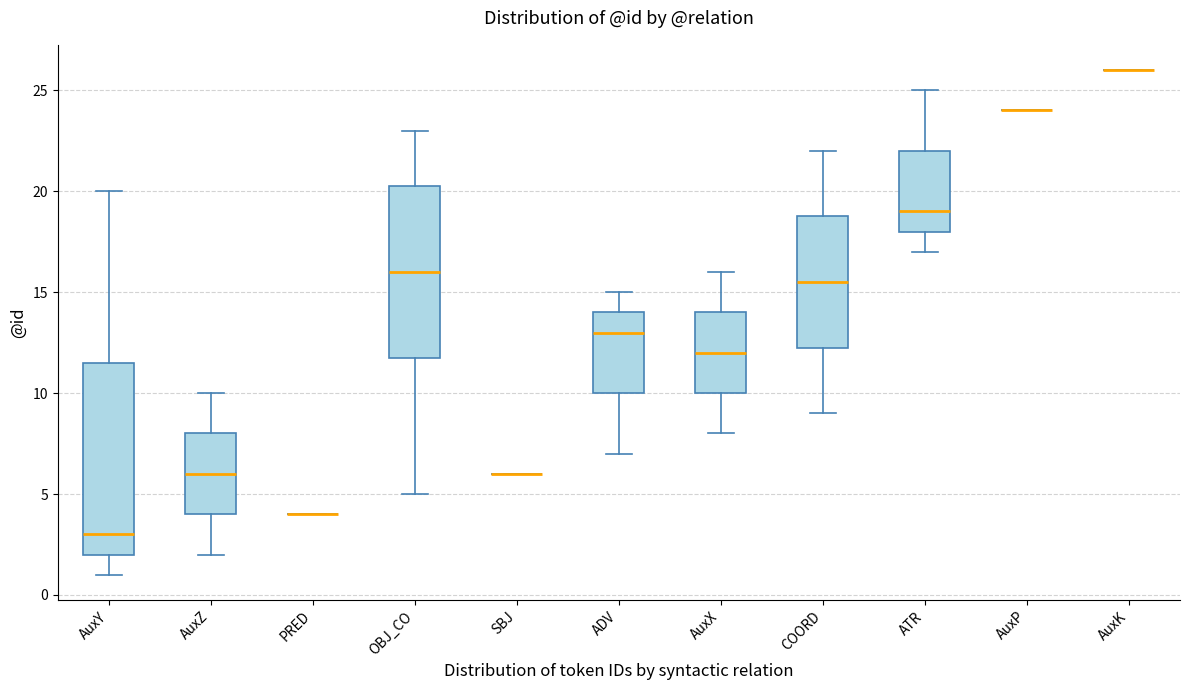

Where does the lower whisker of the box for AuxZ end on the y-axis? The values are not printed on the chart, so give them approximately, as read against the axis.

2.0